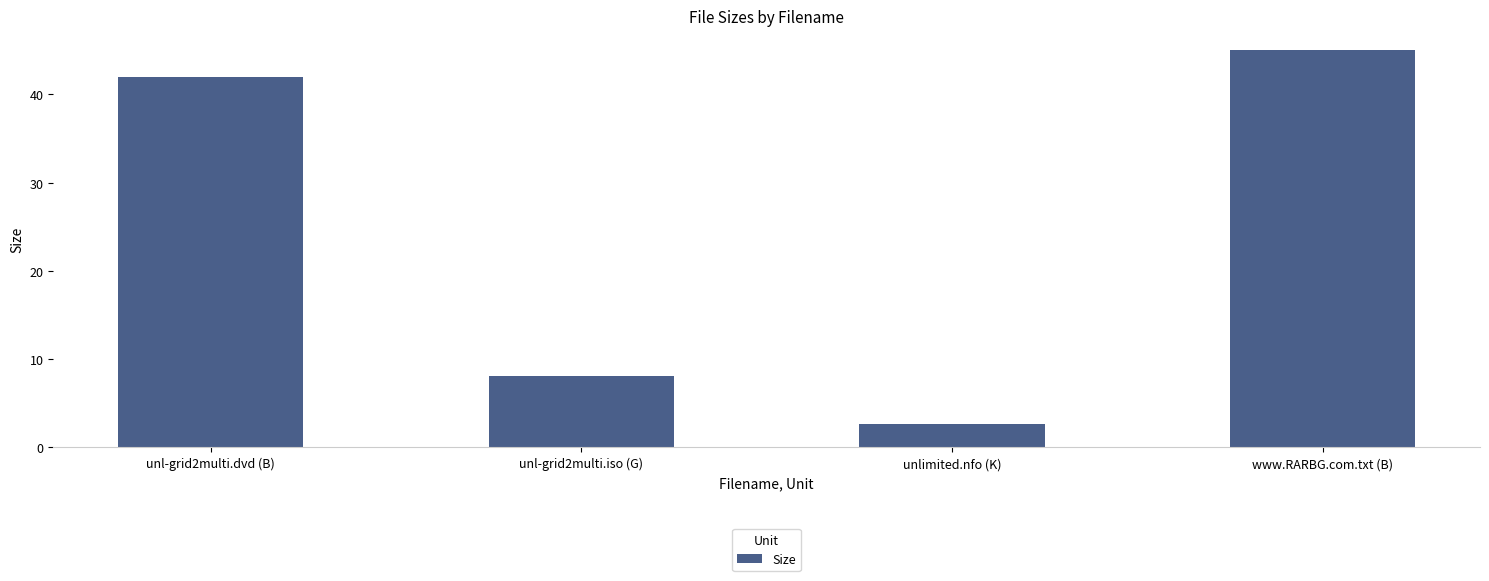

How many categories are shown in the chart?

4